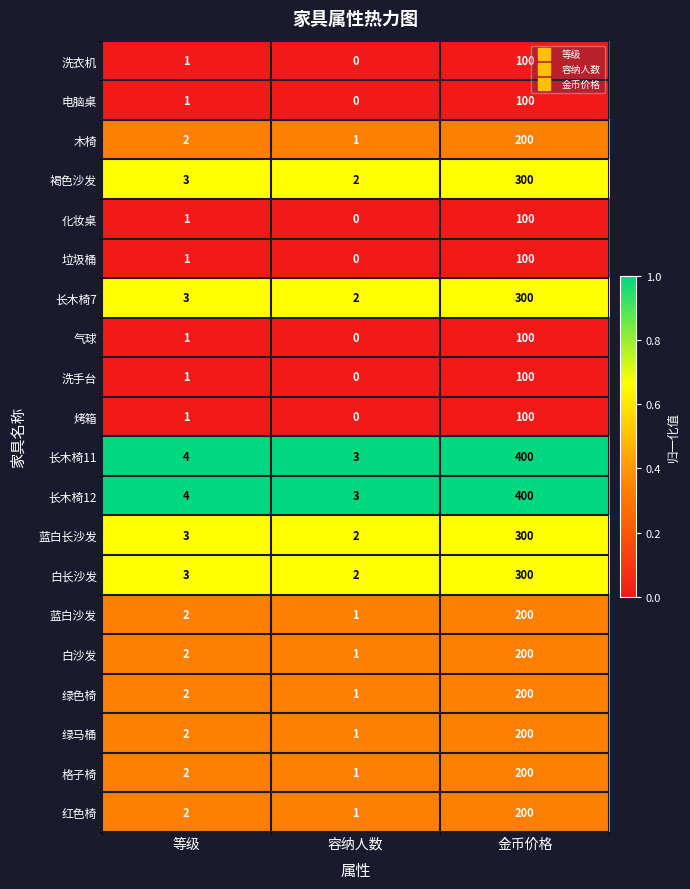

Which category has the highest value in the 白沙发 series?

金币价格